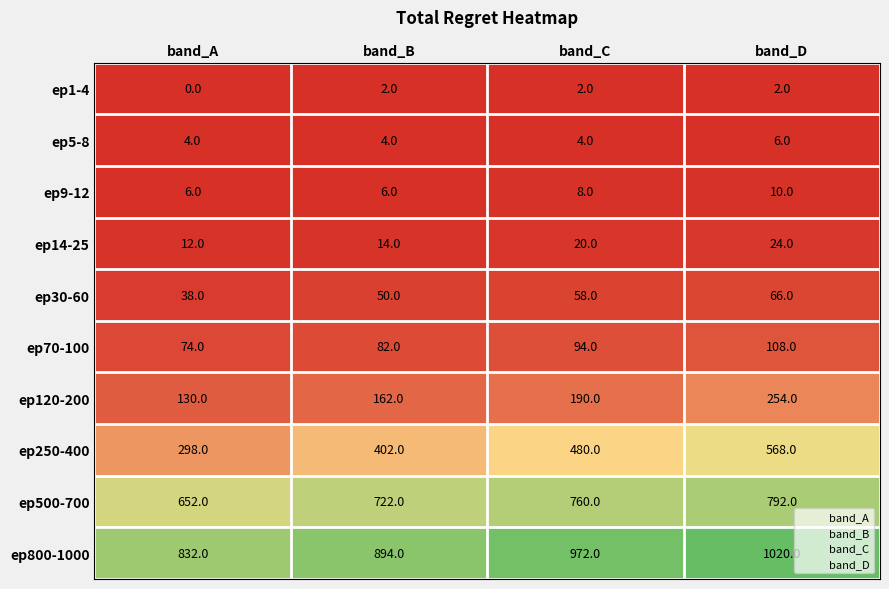

Which series has the widest spread of values?

ep250-400